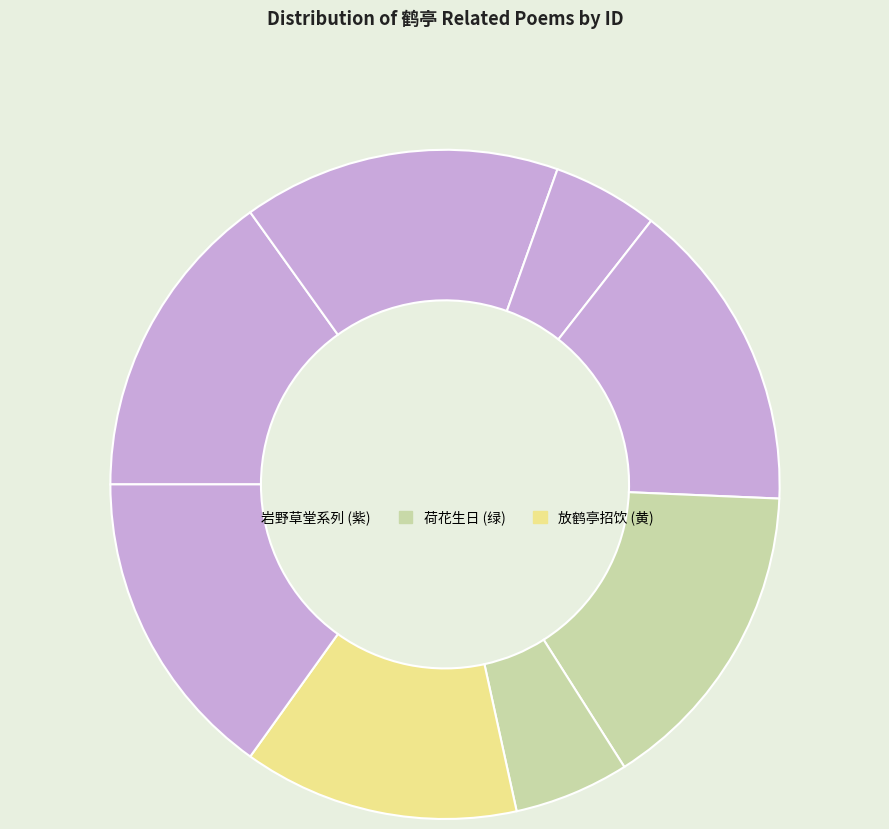

How many slices are in this pie chart?

8